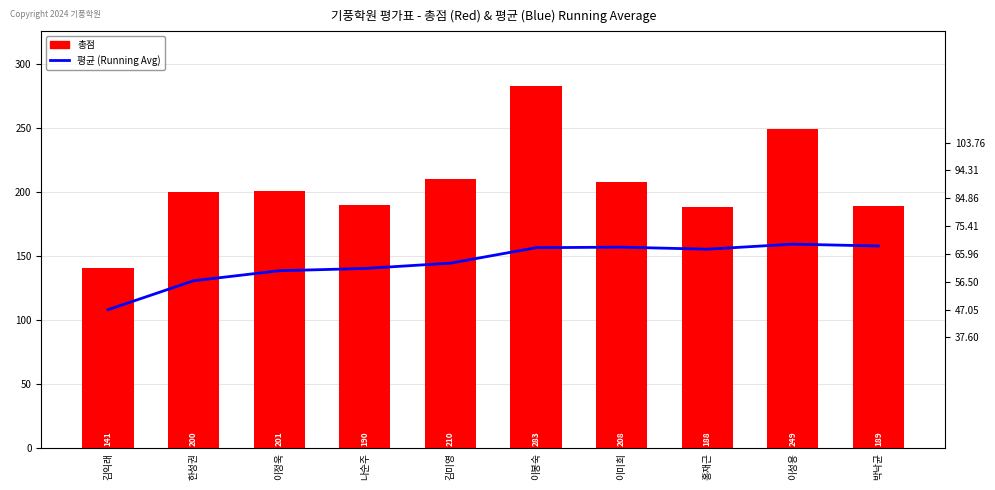

What are all the series names shown in the legend?

총점, 평균 (Running Avg)